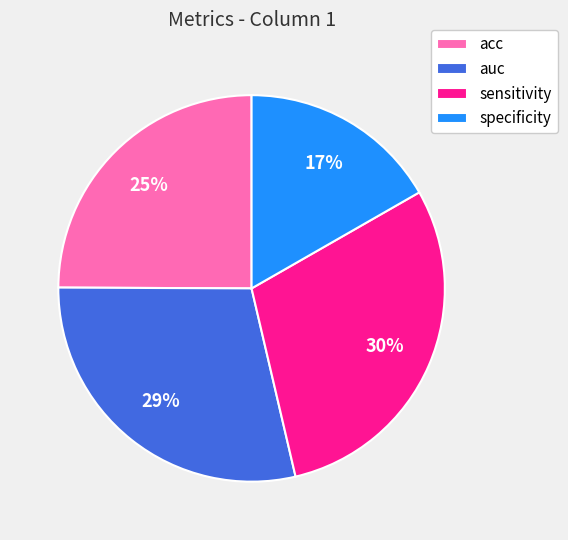

The auc slice represents 29% of the pie. True or false?

True